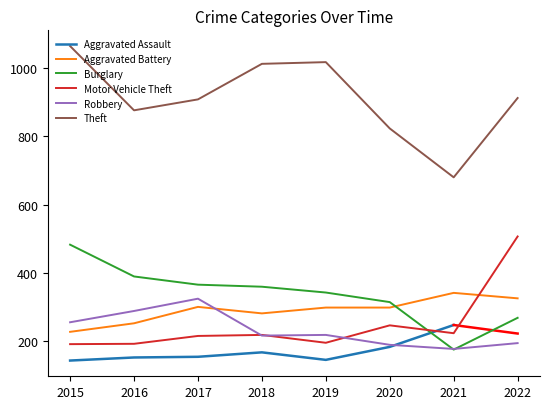

What is the minimum value for Motor Vehicle Theft?

192